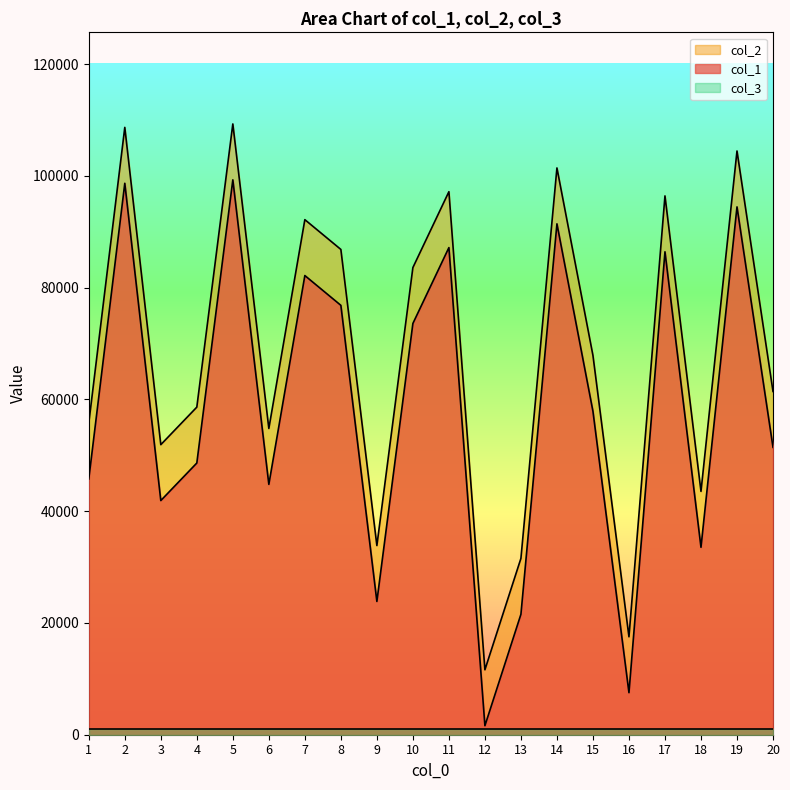

What is the greatest value displayed?

109275